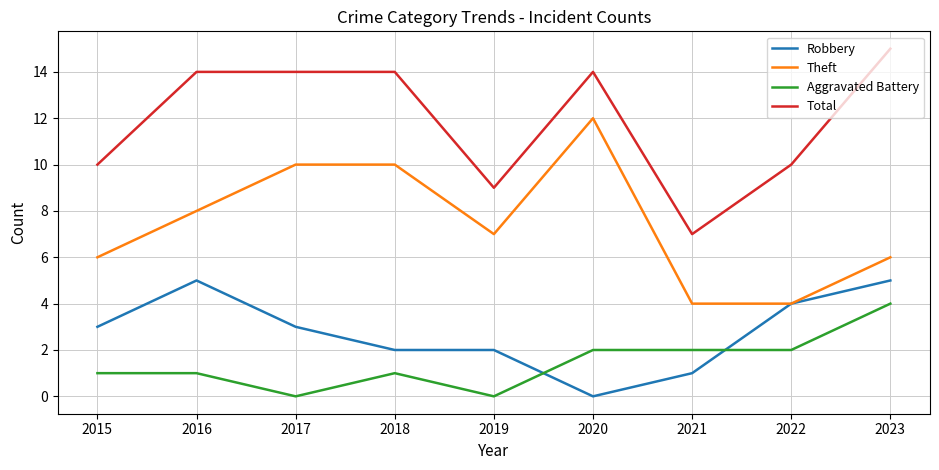

What is the minimum value for Total?

7